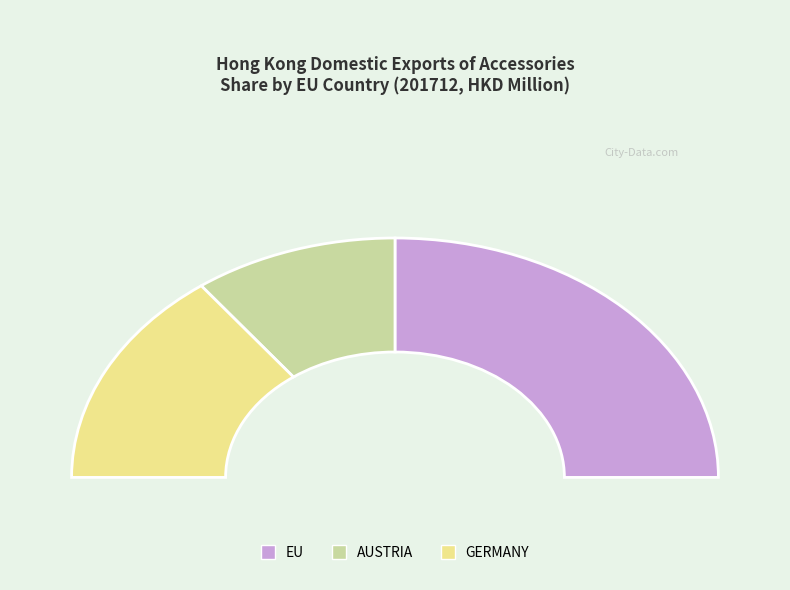

Does EU represent more than half of the total?

No